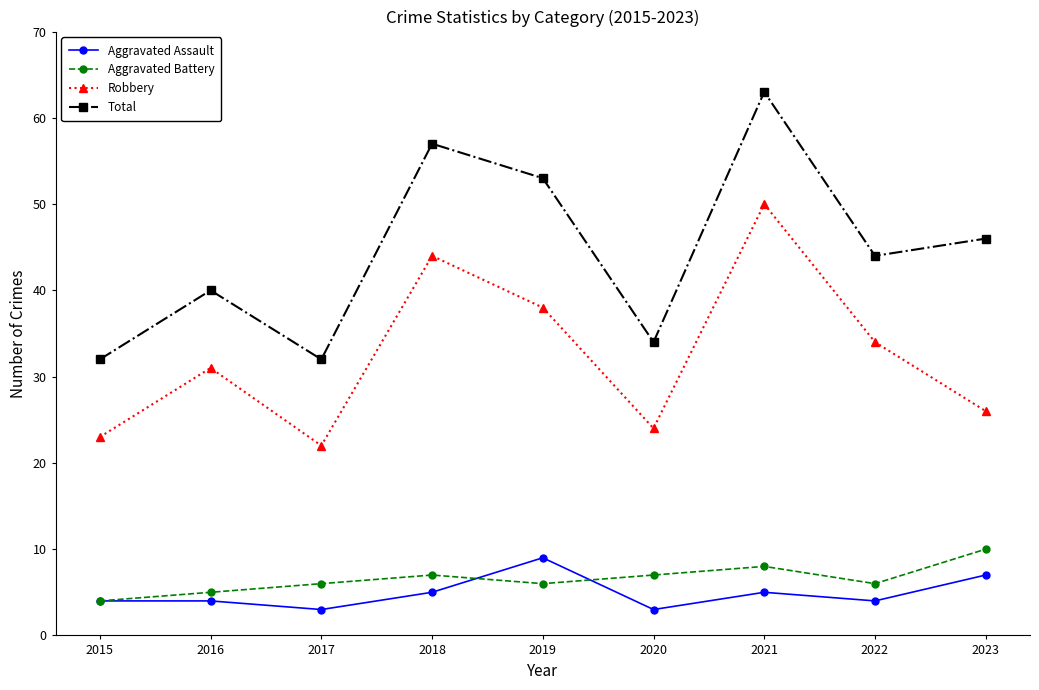

In Robbery, how many points are lower than both neighbors (excluding endpoints)?

2